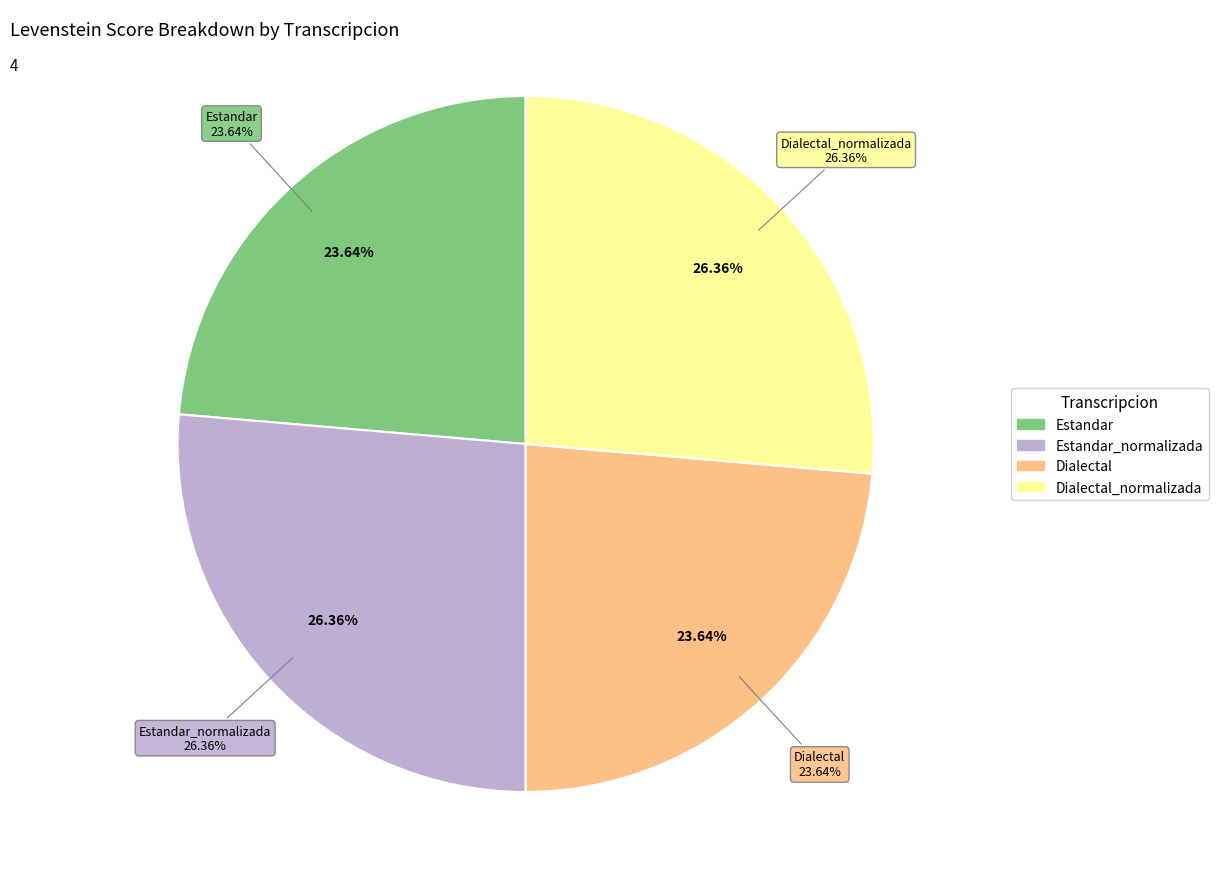

Does Estandar account for over 50% of the chart?

No